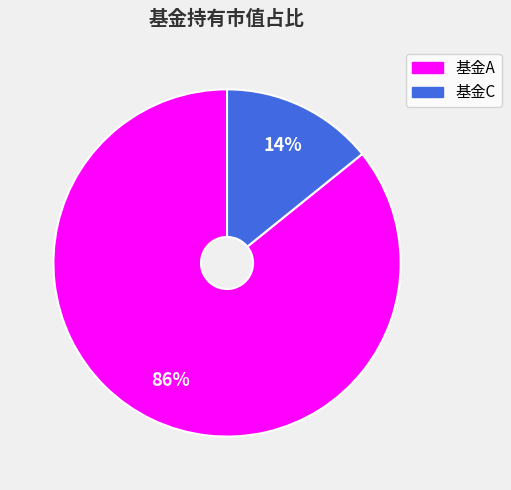

Count the number of slices in the pie.

2